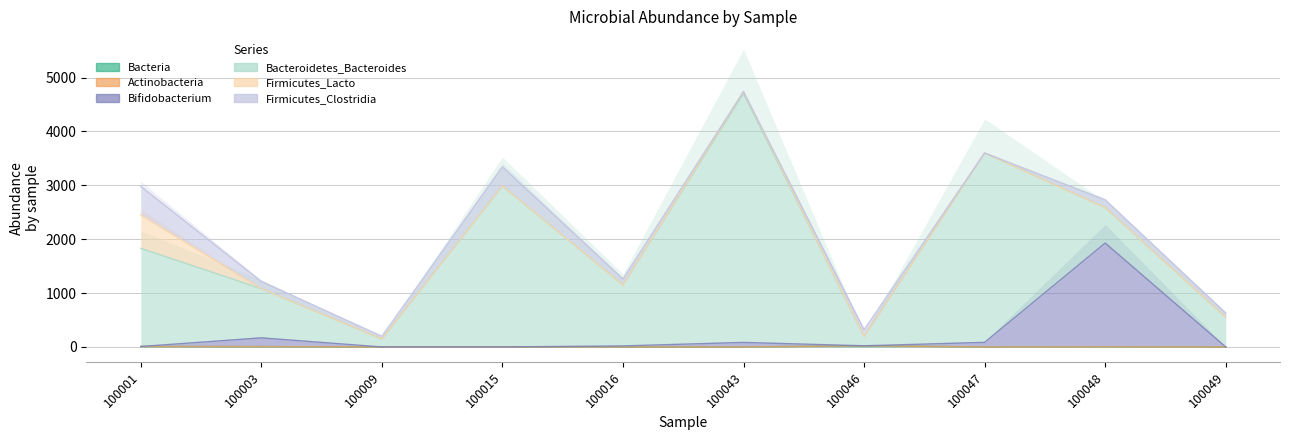

Between which two adjacent categories do Firmicutes_Clostridia and Firmicutes_Lacto first intersect?

100001 and 100003